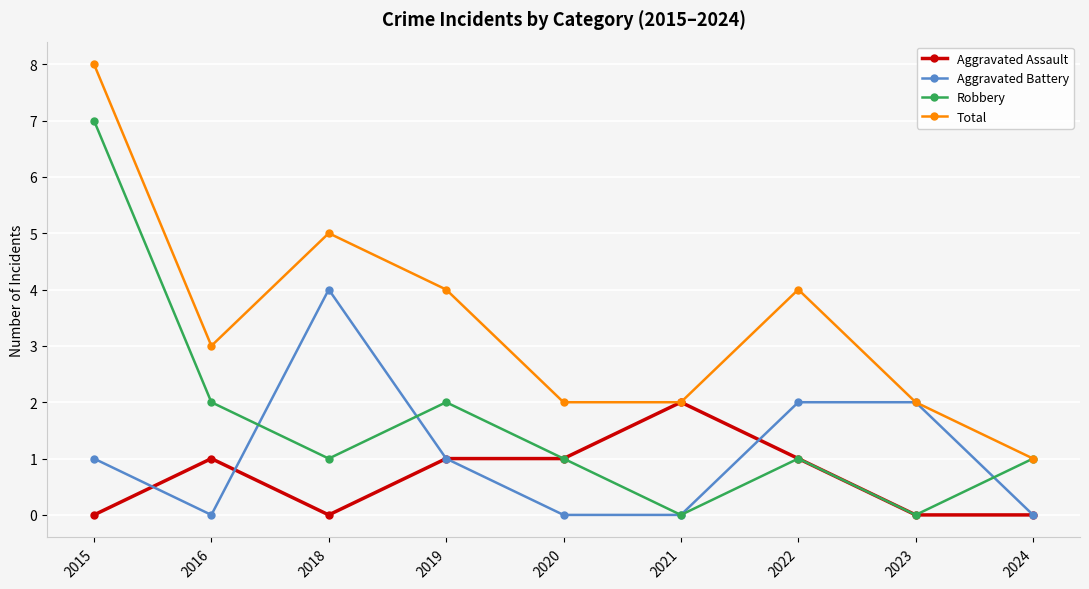

At which category is the sum across all series the highest?

2015